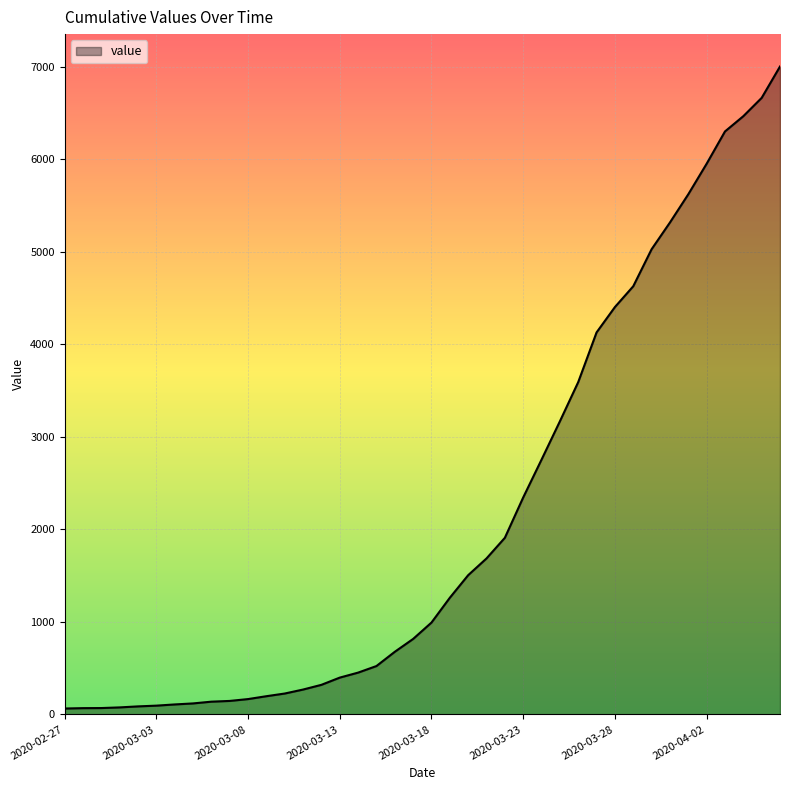

Reading left to right, transcribe all the data shown in this chart.

64	68	69	76	87	95	108	119	138	146	166	197	226	269	320	398	452	523	677	816	993	1261	1505	1686	1909	2345	2754	3168	3592	4129	4403	4628	5028	5317	5622	5952	6301	6466	6664	7003